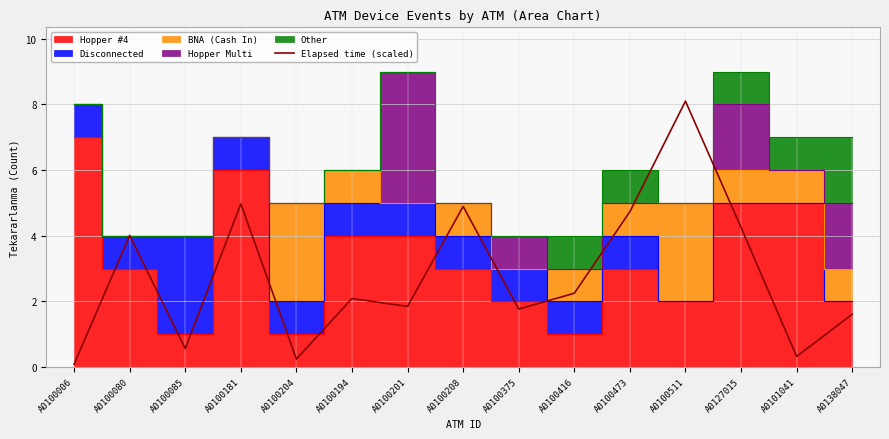

Reading left to right, extract all data points from this chart.

0.1	4.0	0.6	5.0	0.2	2.1	1.8	4.9	1.8	2.2	4.7	8.1	4.3	0.3	1.6